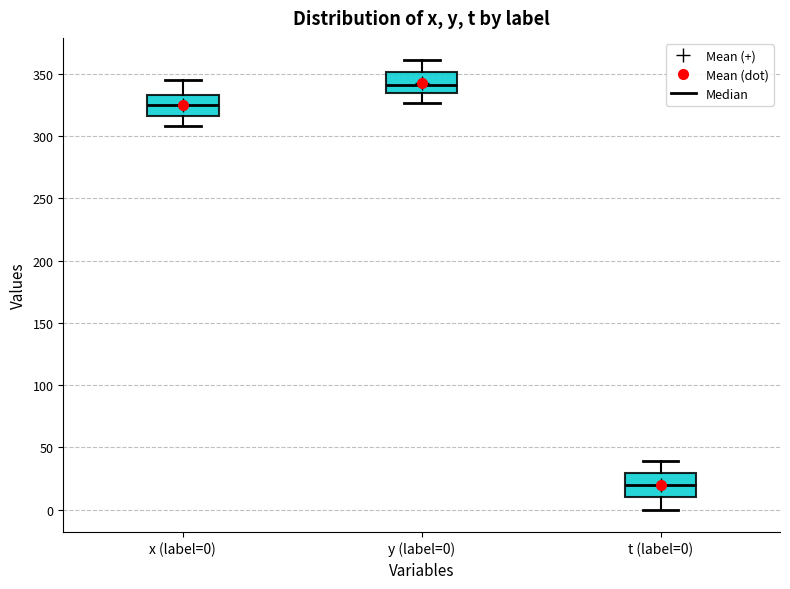

Where is the lower edge of the box for t (label=0) on the y-axis? The values are not printed on the chart, so give them approximately, as read against the axis.

10